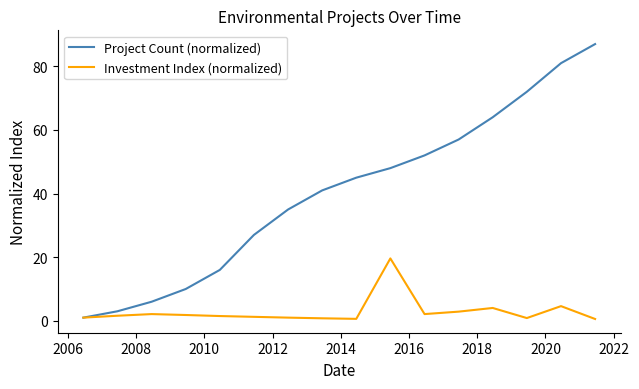

How many distinct data groups are displayed?

2